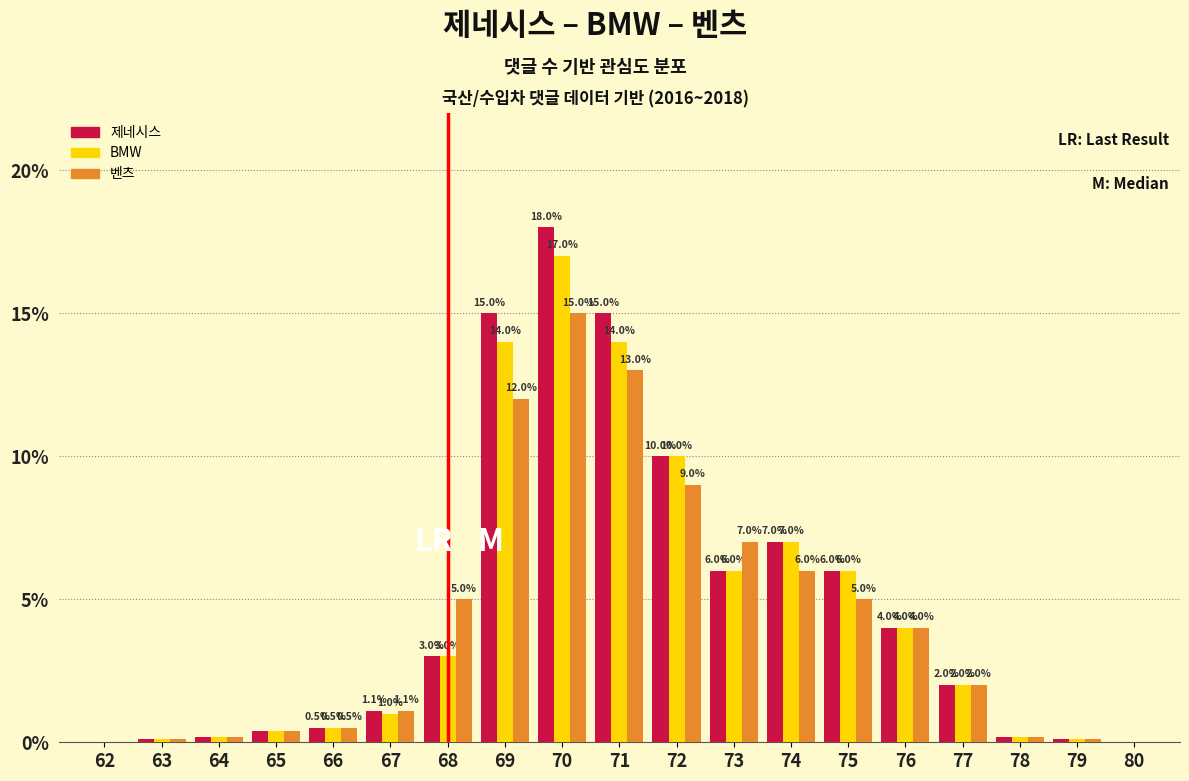

Reading left to right, transcribe all the data shown in this chart.

제네시스: 62=0.0	63=0.1	64=0.2	65=0.4	66=0.5	67=1.1	68=3.0	69=15.0	70=18.0	71=15.0	72=10.0	73=6.0	74=7.0	75=6.0	76=4.0	77=2.0	78=0.2	79=0.1	80=0.0
BMW: 62=0.0	63=0.1	64=0.2	65=0.4	66=0.5	67=1.0	68=3.0	69=14.0	70=17.0	71=14.0	72=10.0	73=6.0	74=7.0	75=6.0	76=4.0	77=2.0	78=0.2	79=0.1	80=0.0
벤츠: 62=0.0	63=0.1	64=0.2	65=0.4	66=0.5	67=1.1	68=5.0	69=12.0	70=15.0	71=13.0	72=9.0	73=7.0	74=6.0	75=5.0	76=4.0	77=2.0	78=0.2	79=0.1	80=0.0